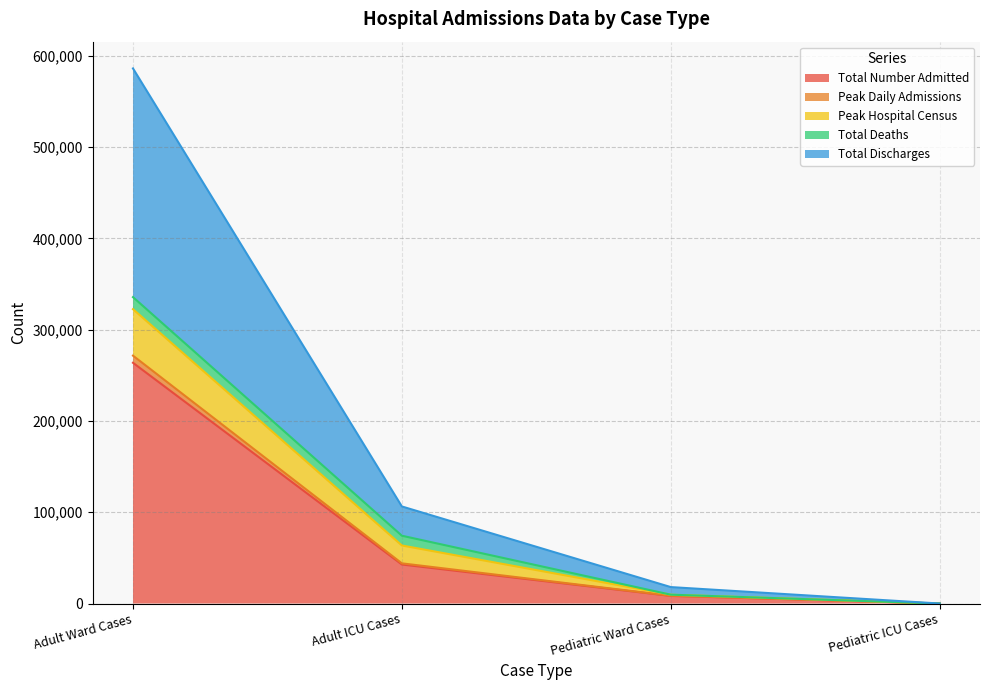

At which label does Total Number Admitted reach its peak?

Adult Ward Cases